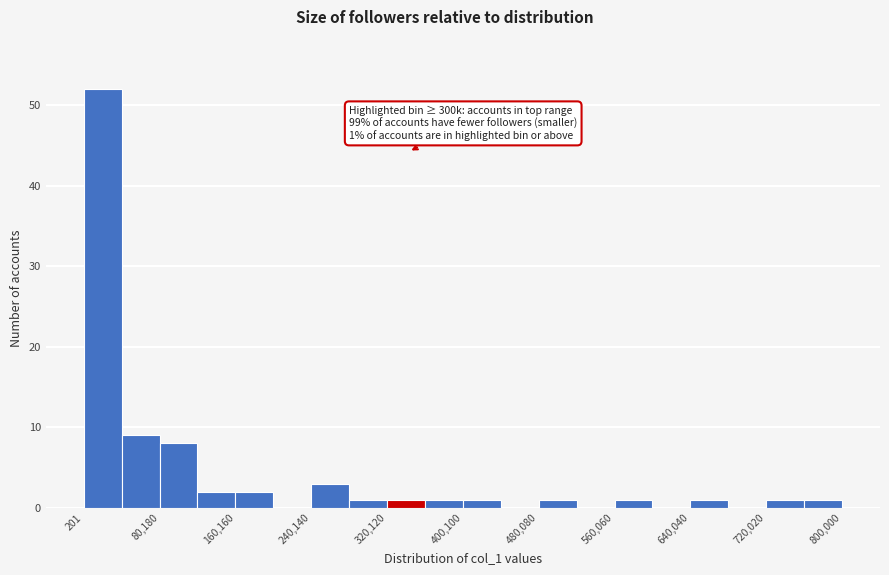

Read against the x-axis, roughly where is the centre of the tallest bar?

20000